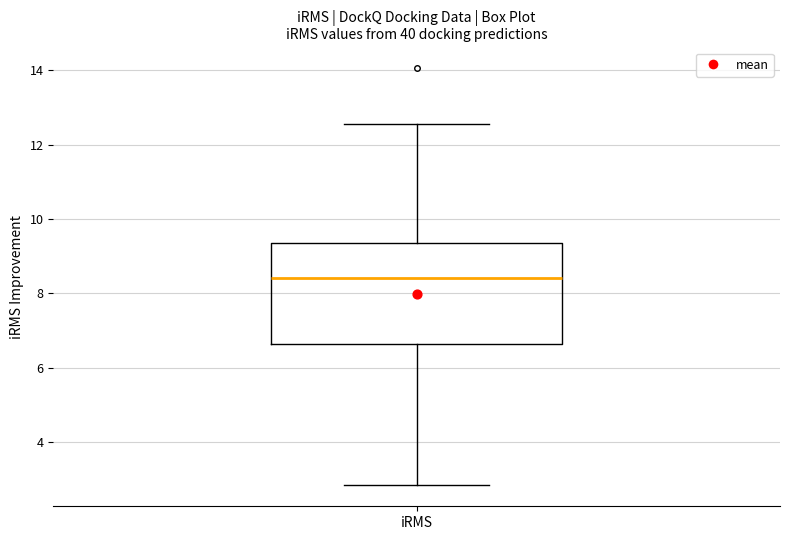

Where is the upper edge of the box for iRMS on the y-axis? The values are not printed on the chart, so give them approximately, as read against the axis.

9.4